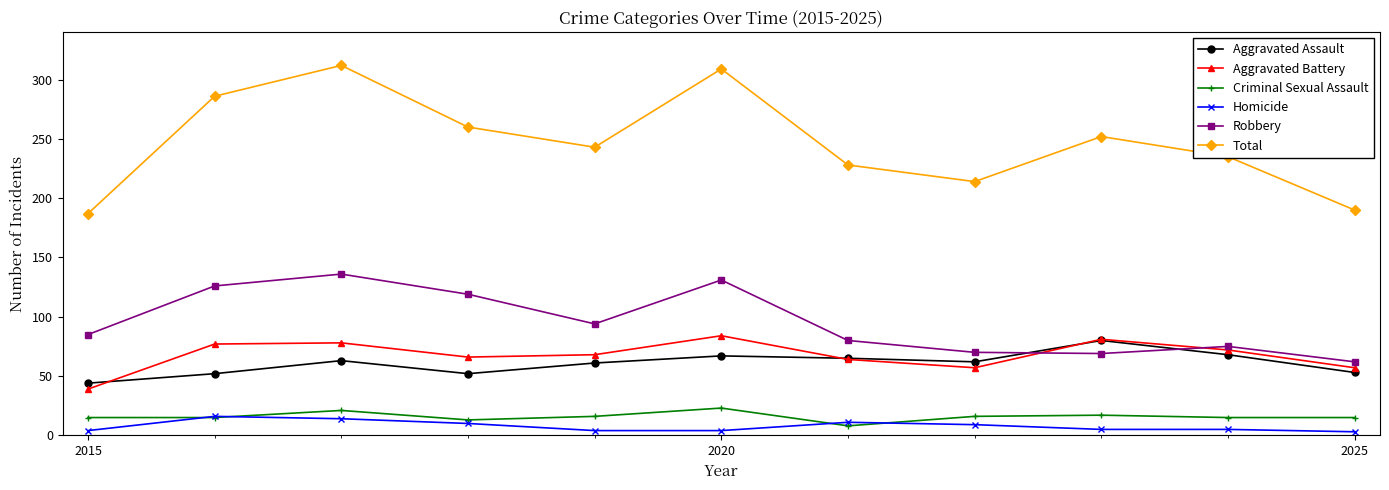

True or false: Total and Criminal Sexual Assault cross at least once.

False